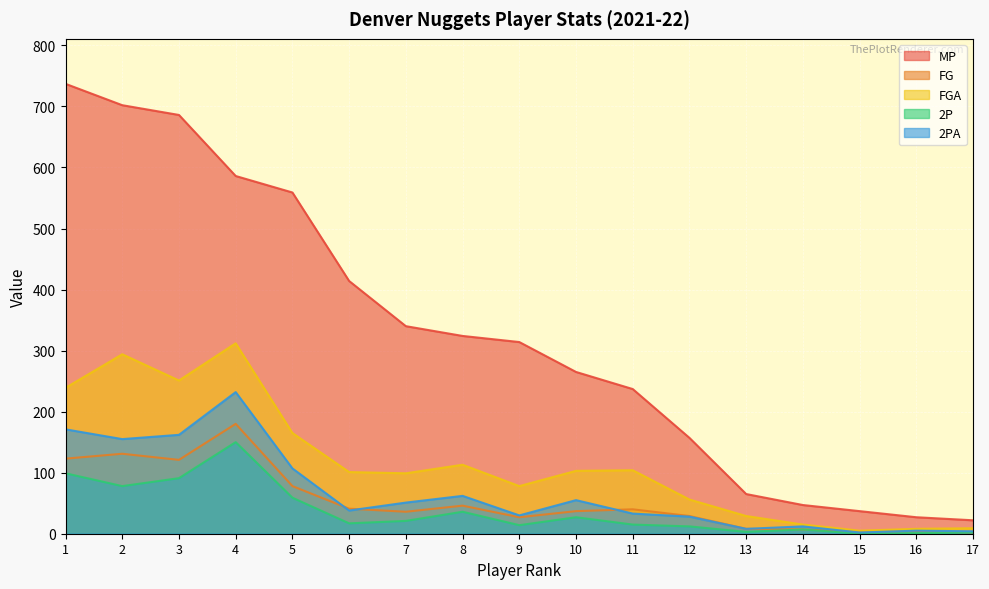

True or false: FG and MP cross at least once.

False